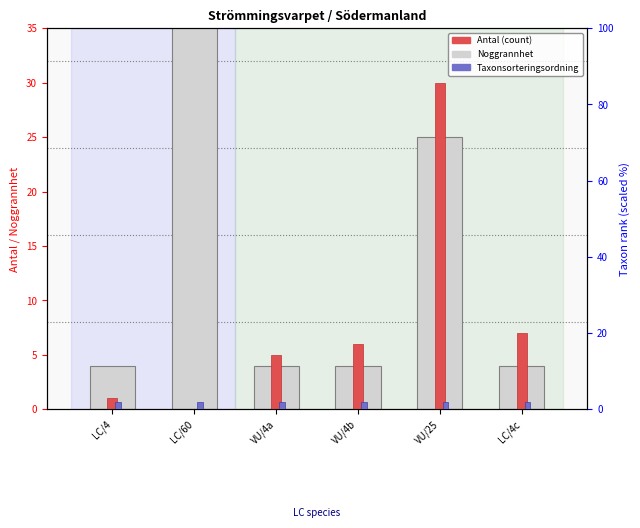

List the labels in order of Noggrannhet value, largest first.

LC/60, VU/25, LC/4, VU/4a, VU/4b, LC/4c